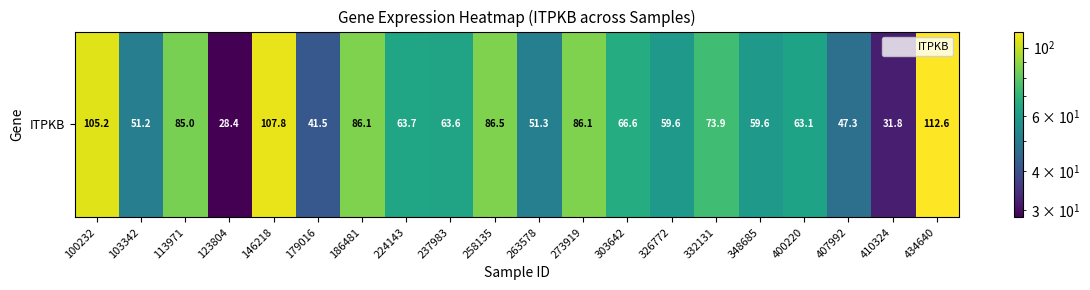

List the labels in order of value, largest first.

434640, 146218, 100232, 258135, 186481, 273919, 113971, 332131, 303642, 224143, 237983, 400220, 348685, 326772, 263578, 103342, 407992, 179016, 410324, 123804